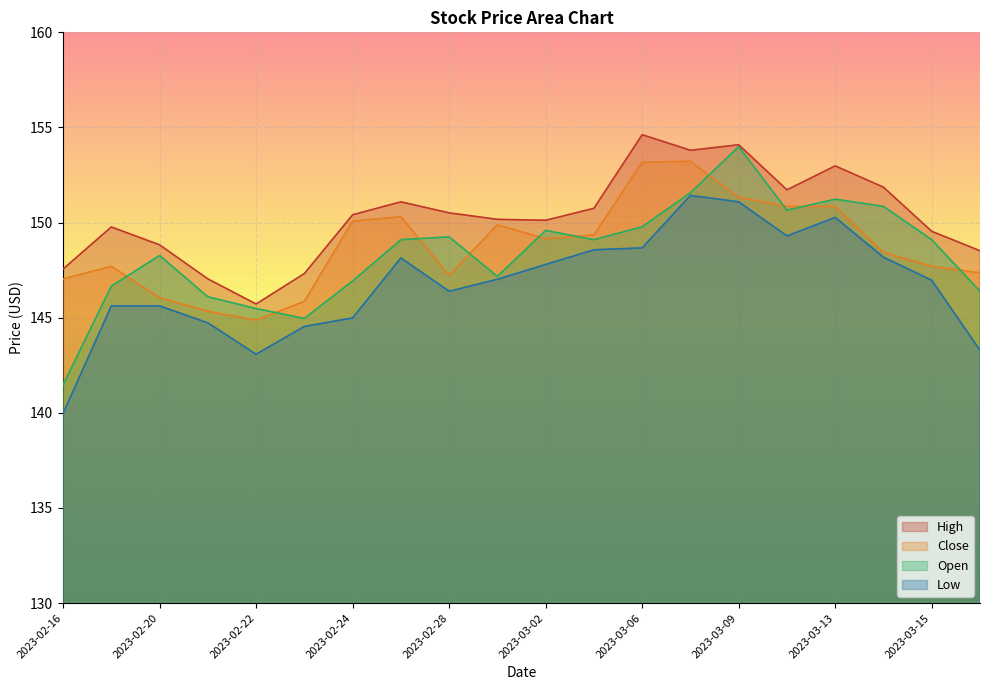

True or false: Open and Low intersect in this chart.

False